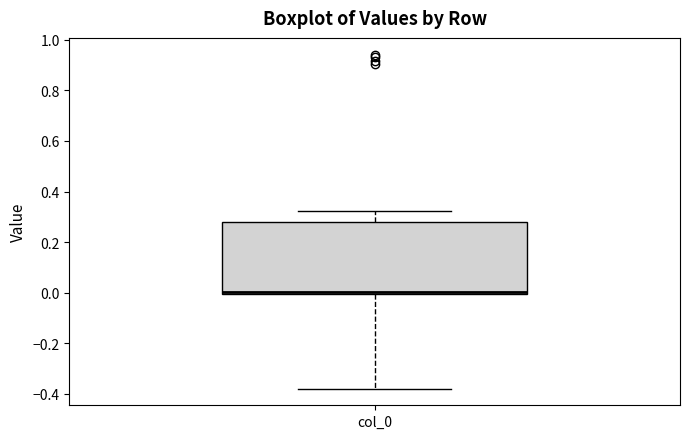

Transcribe this box plot: give where the median line is, the range the box spans, and where the two whiskers end, as read against the y-axis. The values are not printed on the chart, so give them approximately, as read against the axis.

median 0.00 (just above the box's lower edge), box 0.00 to 0.28, whiskers -0.38 to 0.32